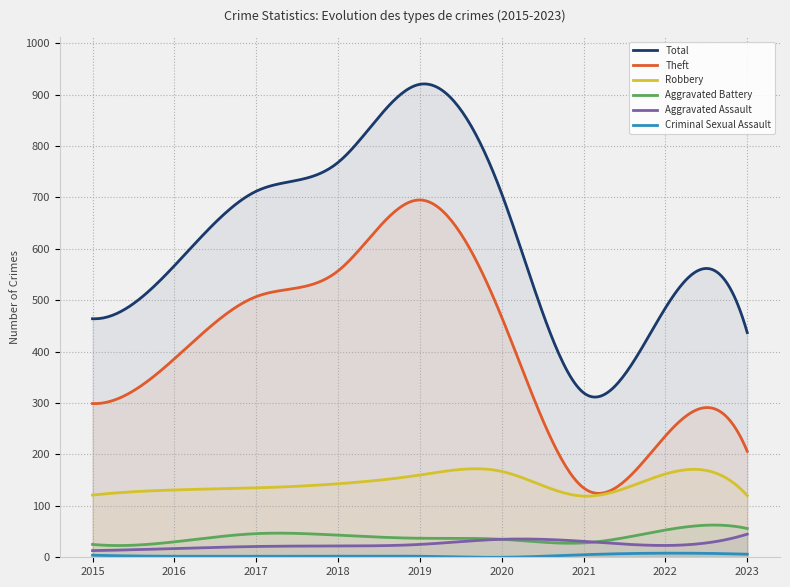

True or false: Criminal Sexual Assault and Theft cross at least once.

False